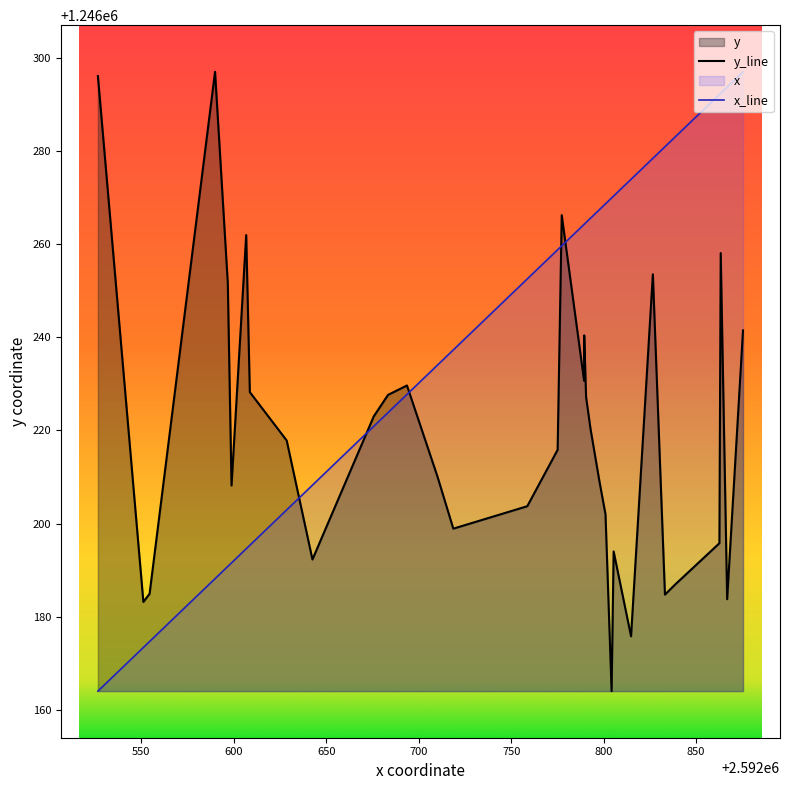

What is the difference between the maximum and minimum values in the x_line series?

132.9